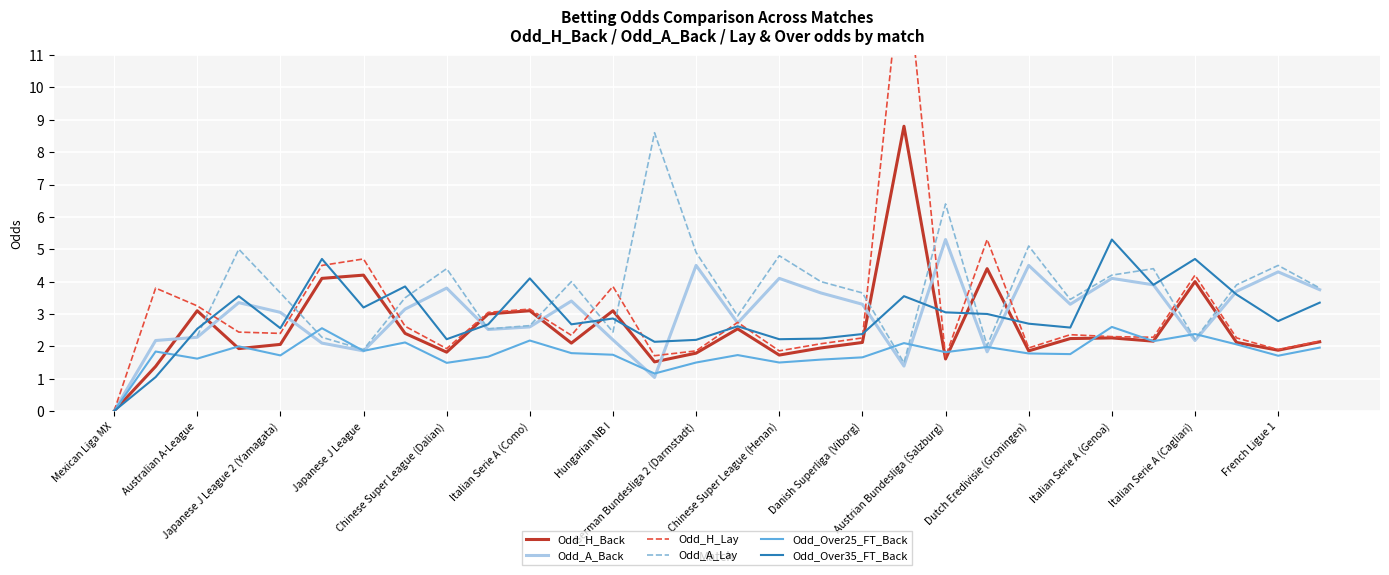

How many intersections are there between Odd_A_Back and Odd_H_Lay?

15